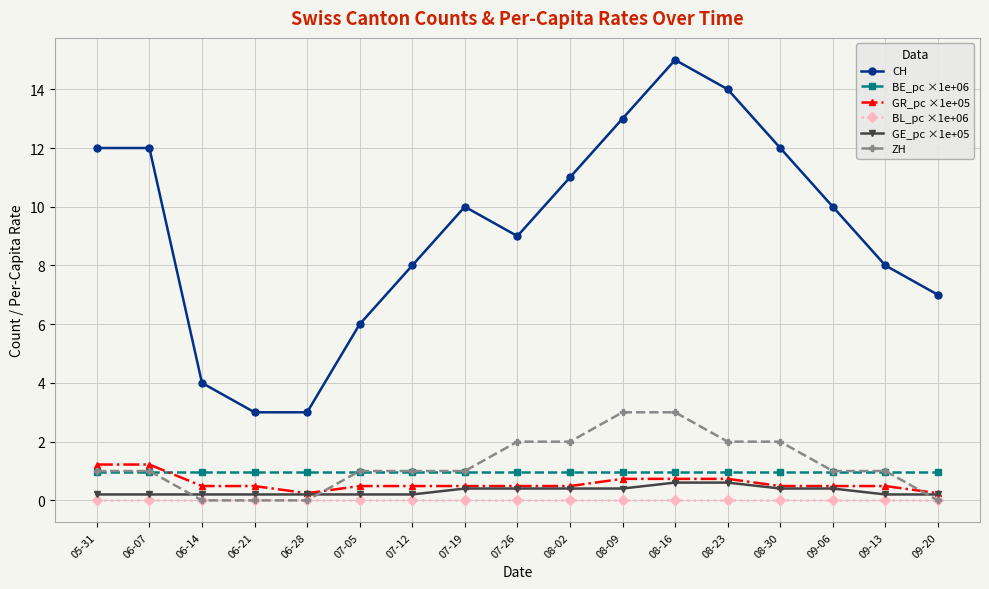

What is the sum of the ZH values at 09-06 and 09-13?

2.0